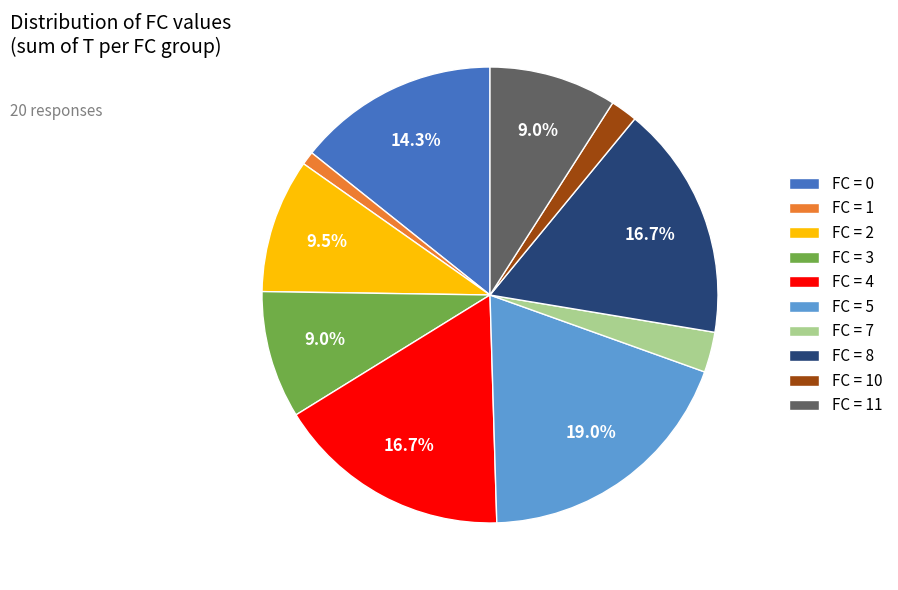

Between FC = 10 and FC = 3, which is larger?

FC = 3